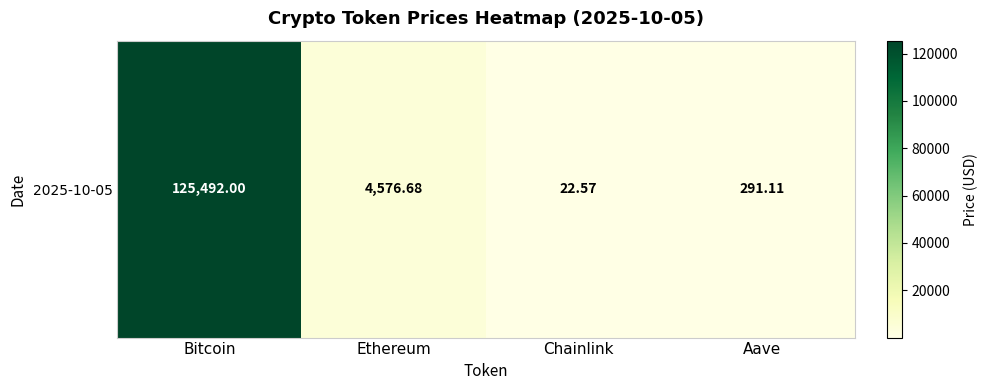

Rank the categories by value from highest to lowest.

Bitcoin, Ethereum, Aave, Chainlink